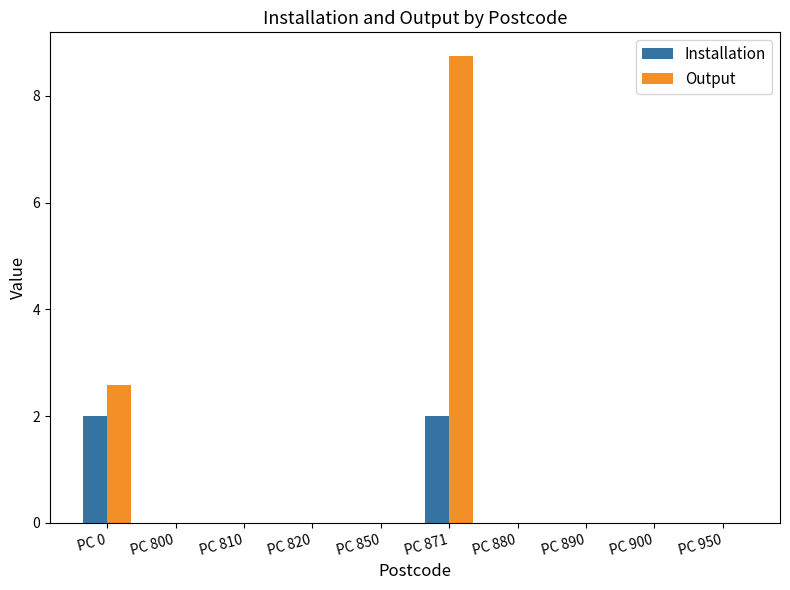

Which series has the widest spread of values?

Output